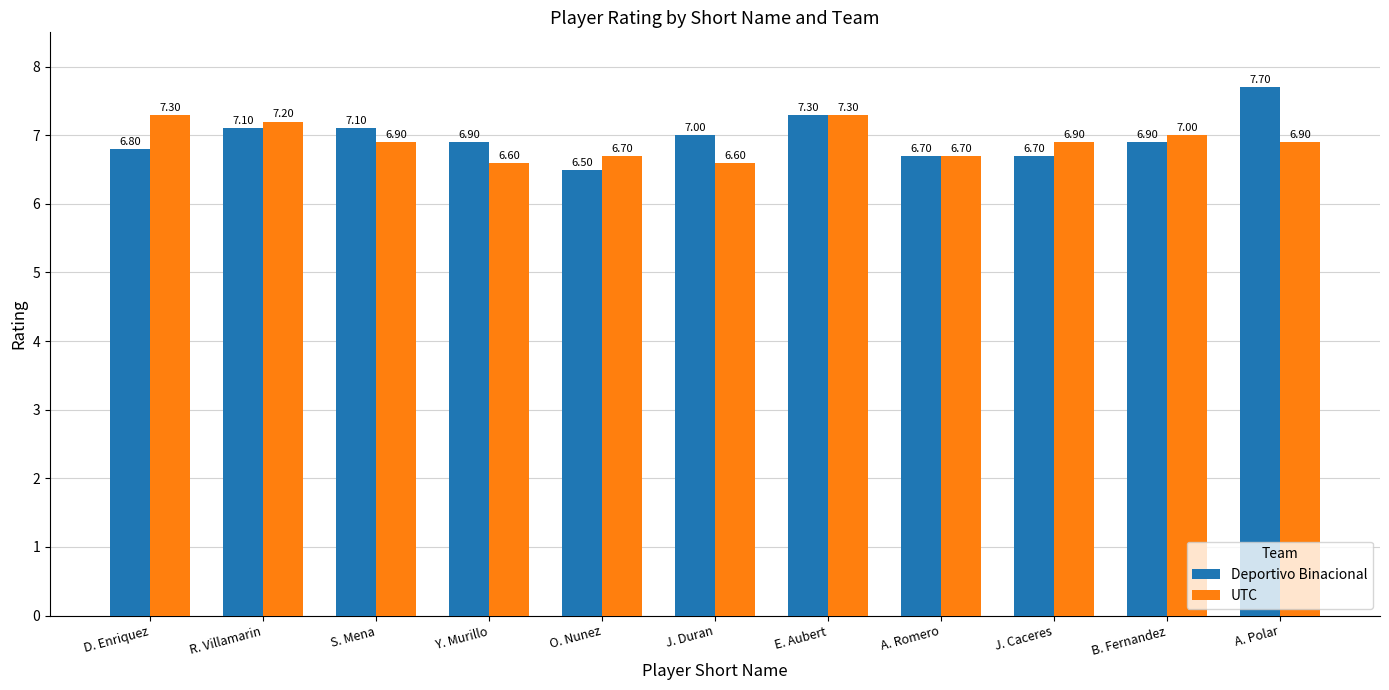

What is the difference between the highest and lowest values at J. Duran?

0.4